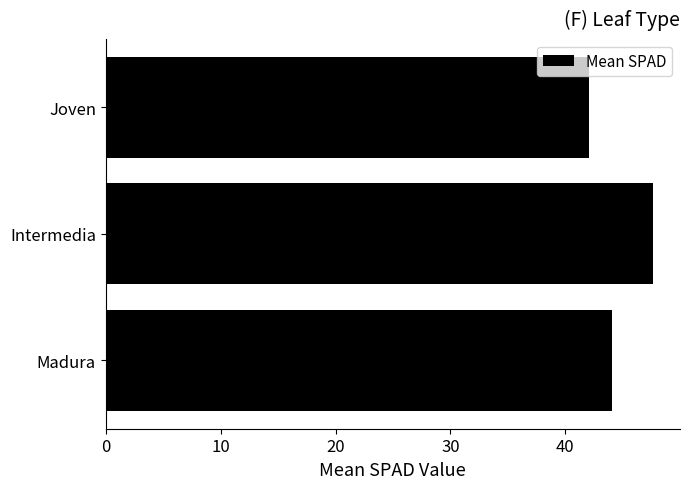

What is the sum of the values at Joven and Intermedia?

89.6